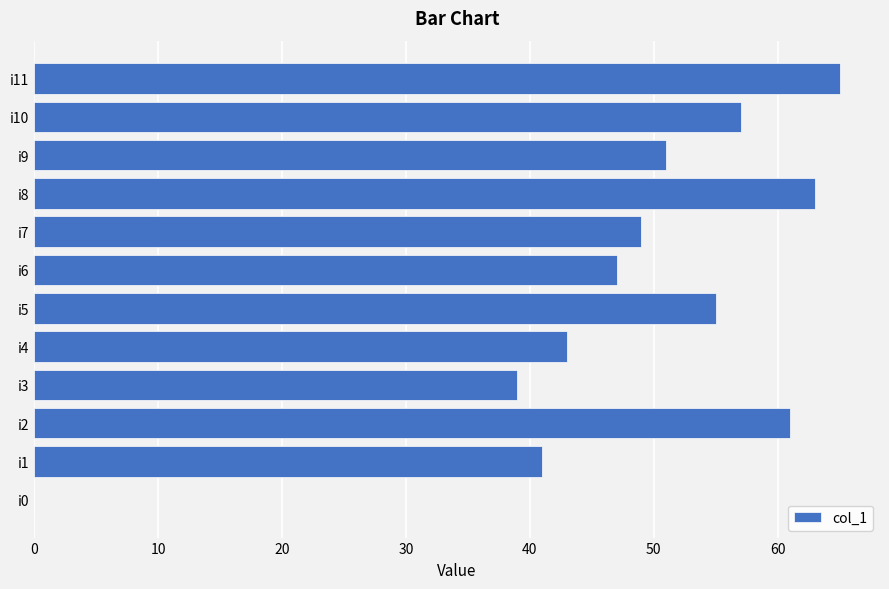

What is the change in value from i0 to i2?

+61